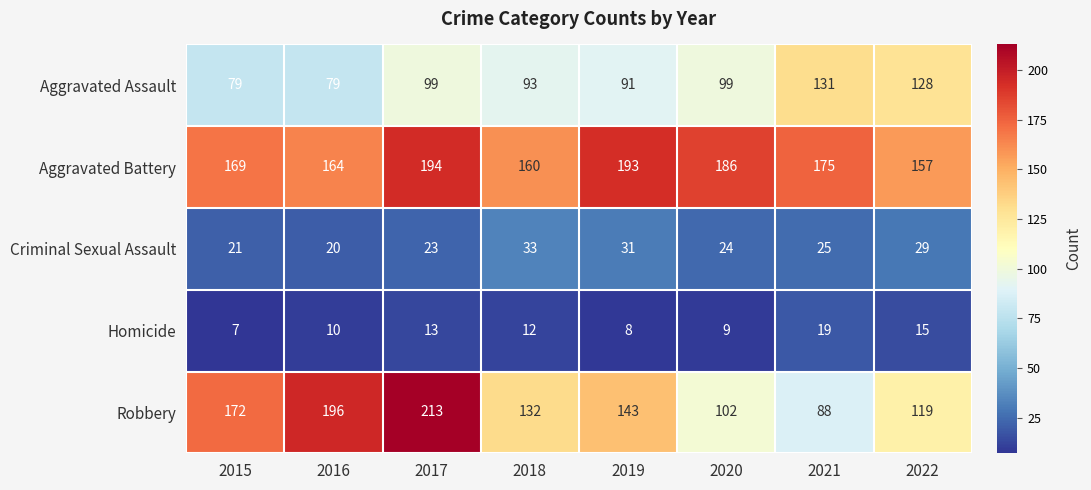

How many data points in Homicide are less than 12?

4